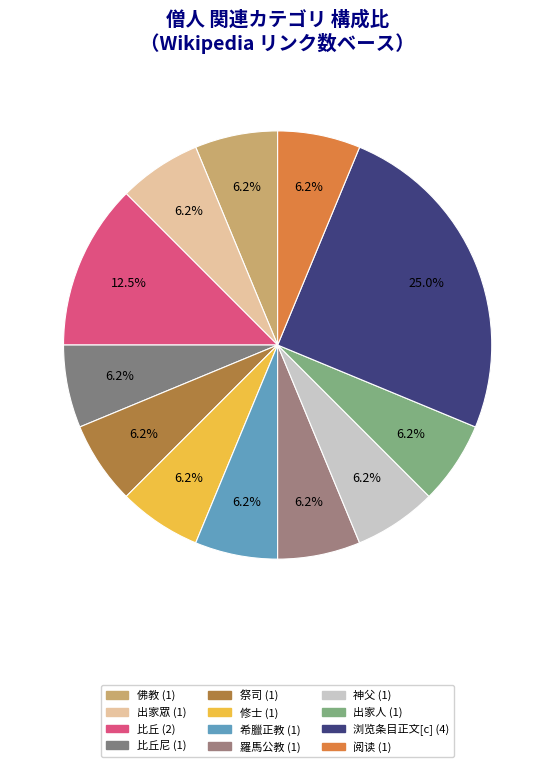

Which category has the biggest portion of the pie?

浏览条目正文[c]